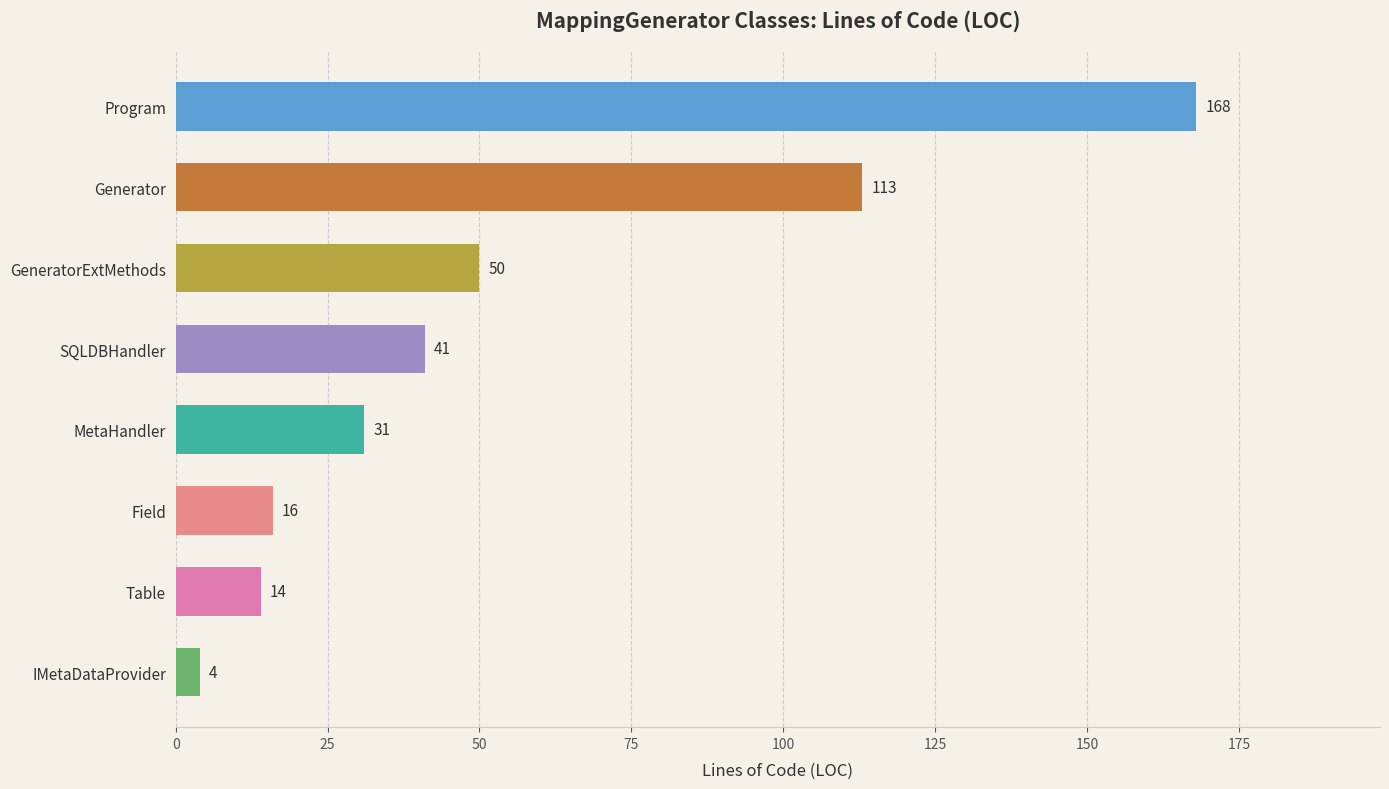

List the labels in order of value, smallest first.

IMetaDataProvider, Table, Field, MetaHandler, SQLDBHandler, GeneratorExtMethods, Generator, Program